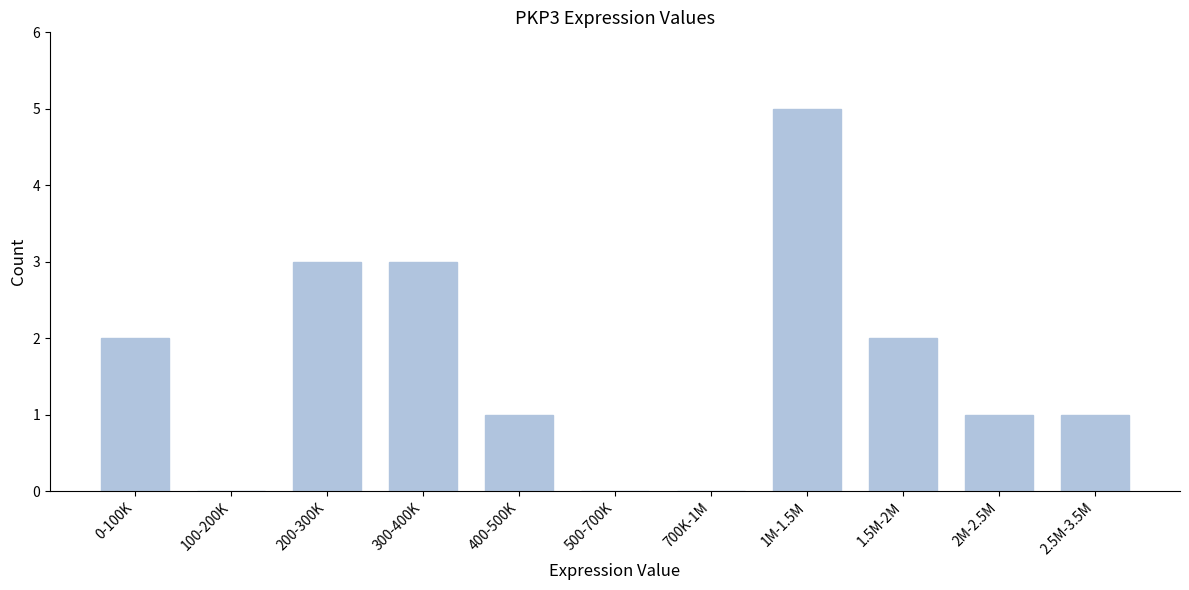

Reading left to right, extract all data points from this chart.

0-100K=2	100-200K=0	200-300K=3	300-400K=3	400-500K=1	500-700K=0	700K-1M=0	1M-1.5M=5	1.5M-2M=2	2M-2.5M=1	2.5M-3.5M=1